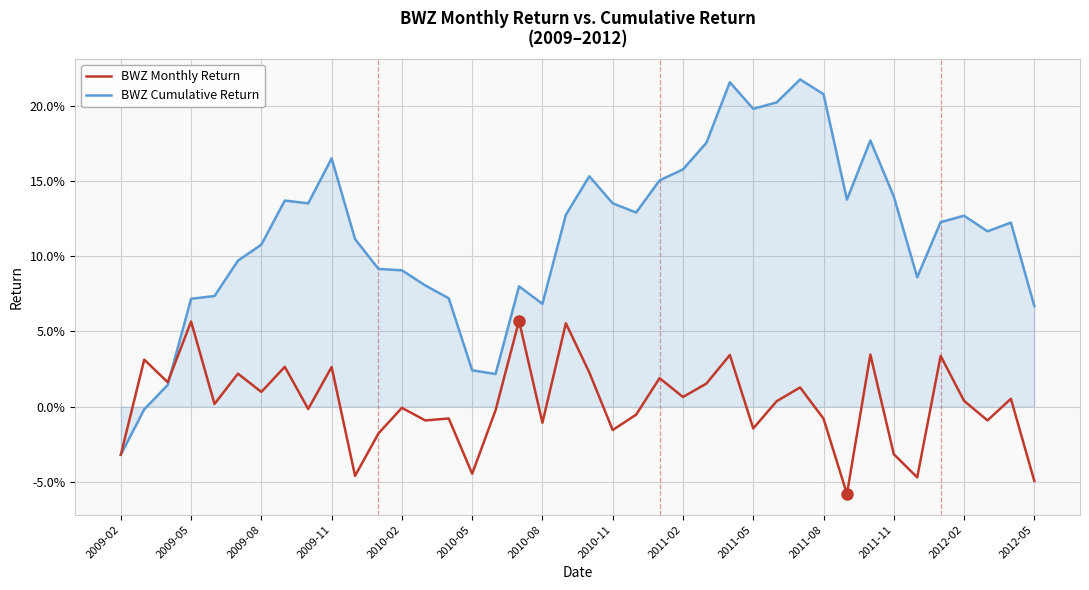

How many negative values does the BWZ series have?

19